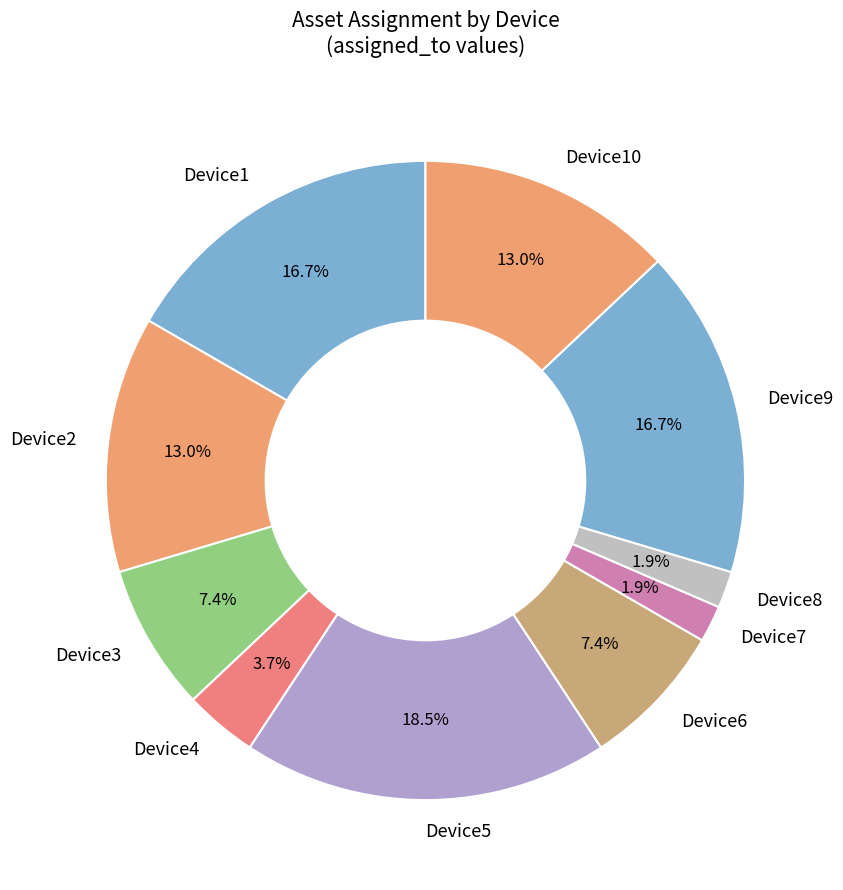

Which has a higher value, Device1 or Device8?

Device1